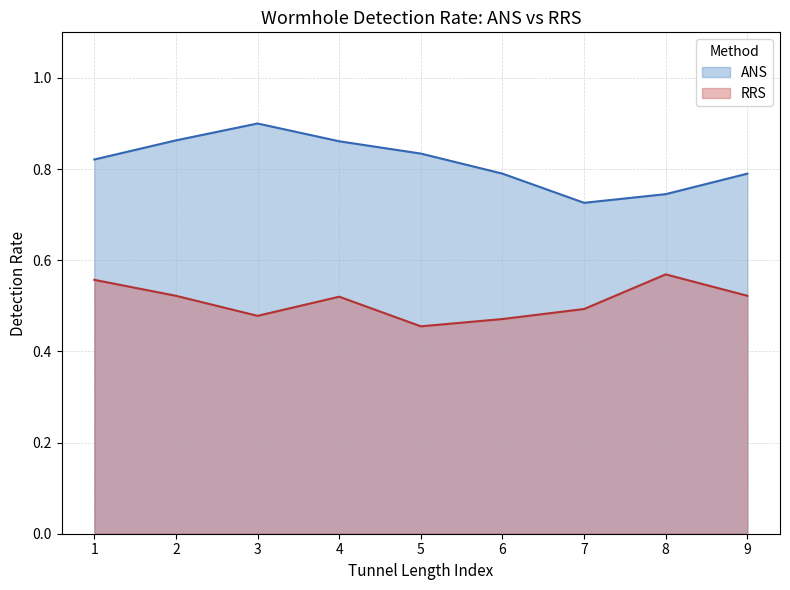

How many lines are shown in the chart?

2